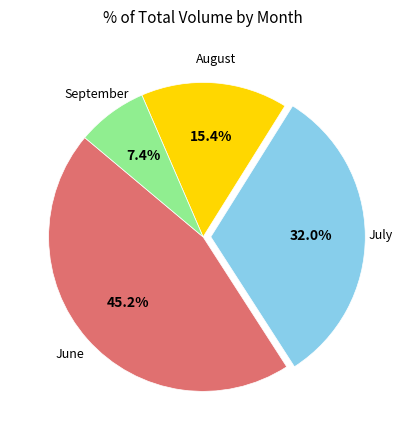

Does any single category account for the majority?

No